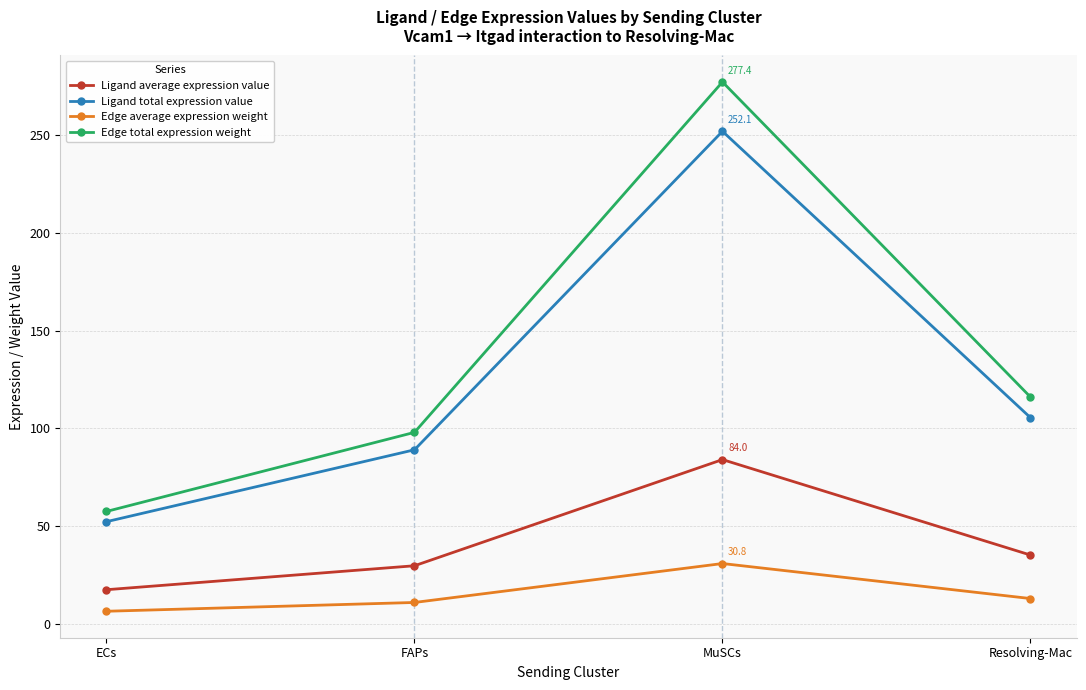

At how many categories does at least one series exceed 60?

3